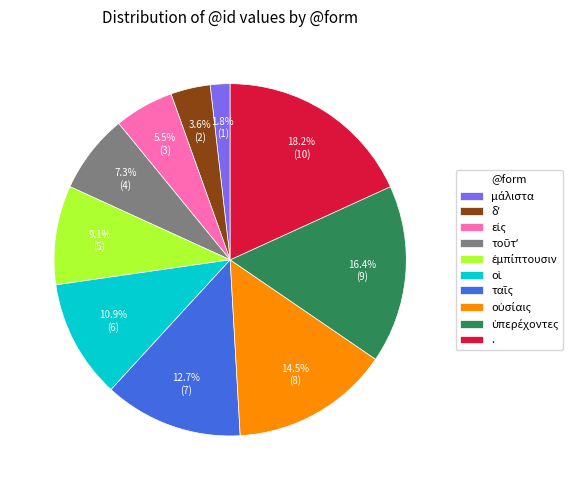

Does any single category account for the majority?

No